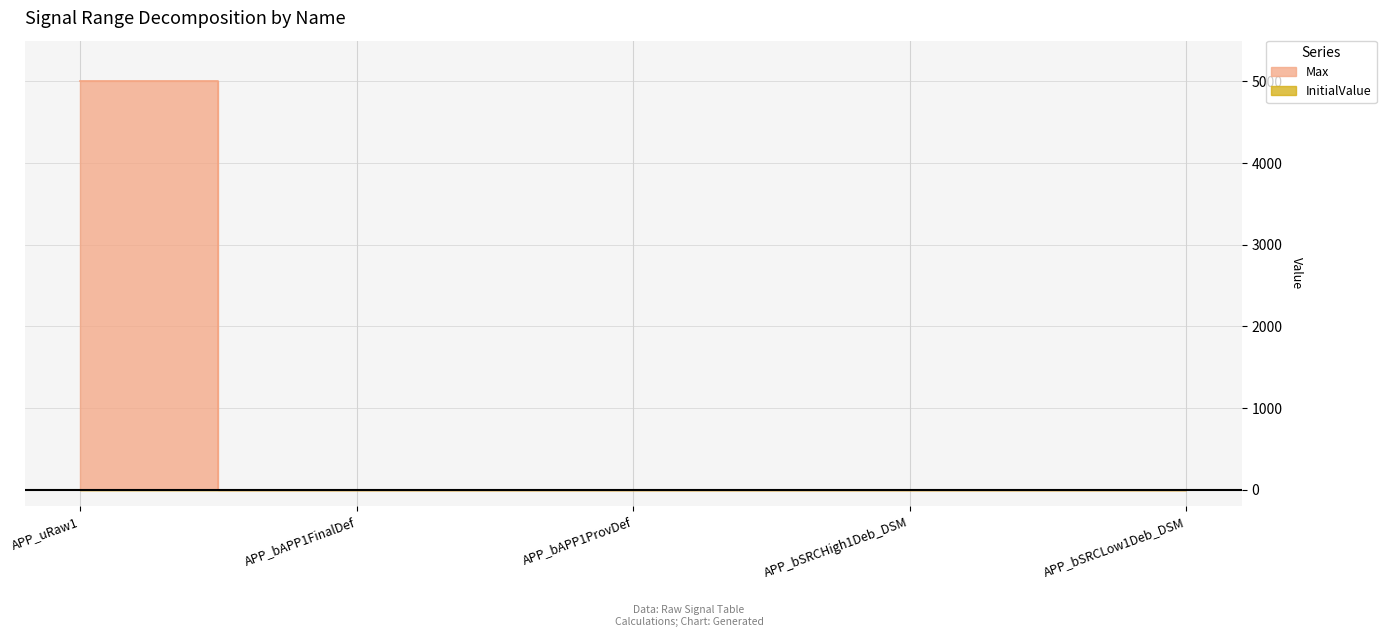

What is the value of the 4th point from the left?

1